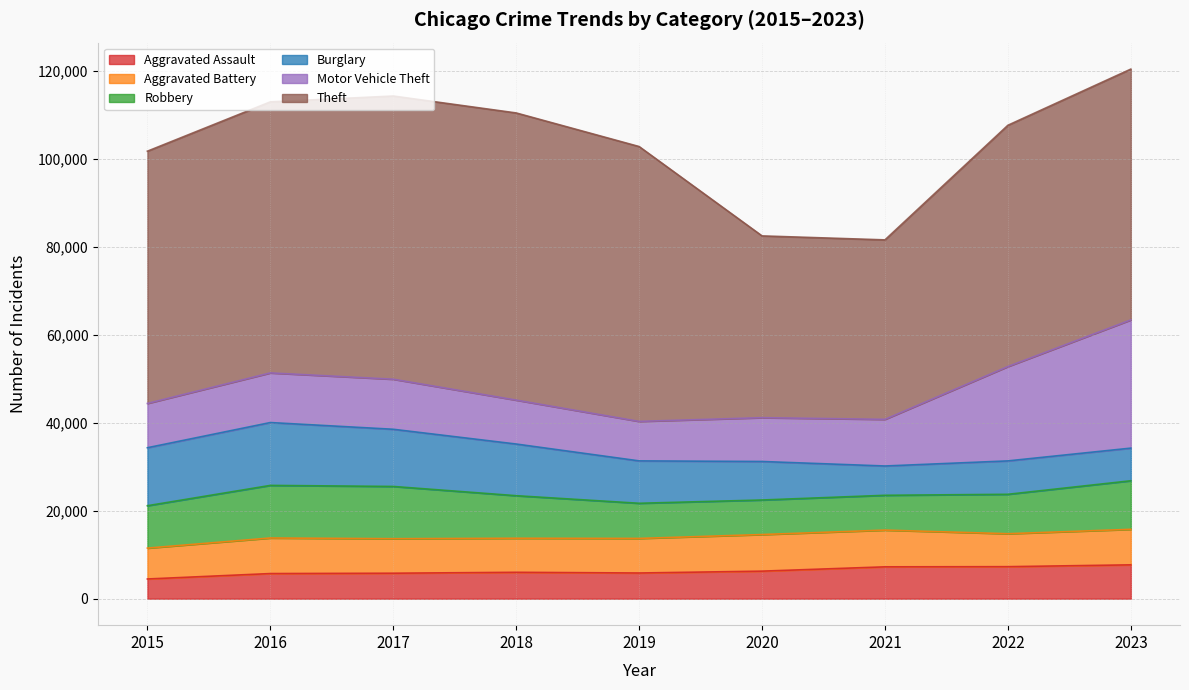

What is the difference between the highest and lowest values at 2018?

59287